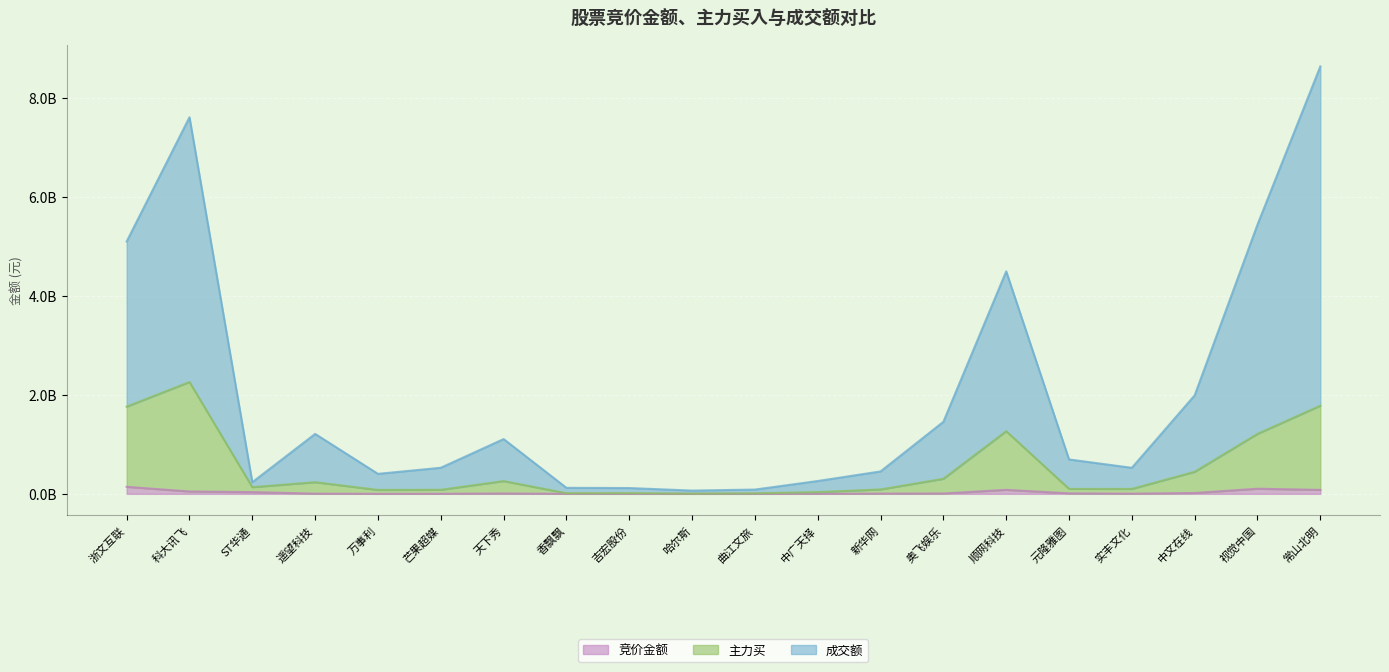

The value of 竞价金额 at 奥飞娱乐 is 4480491. True or false?

False